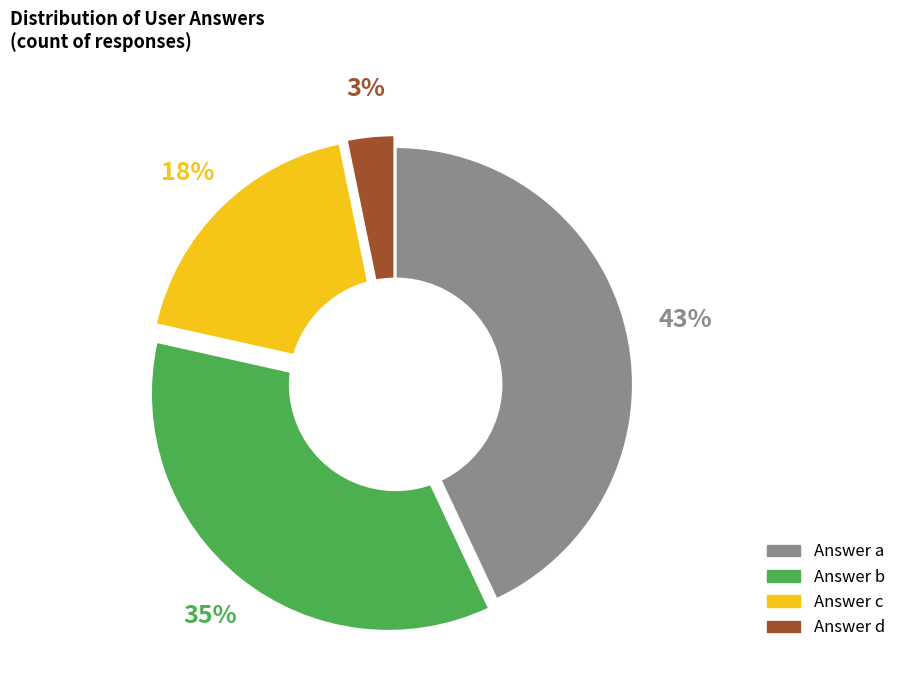

Does any single category account for the majority?

No